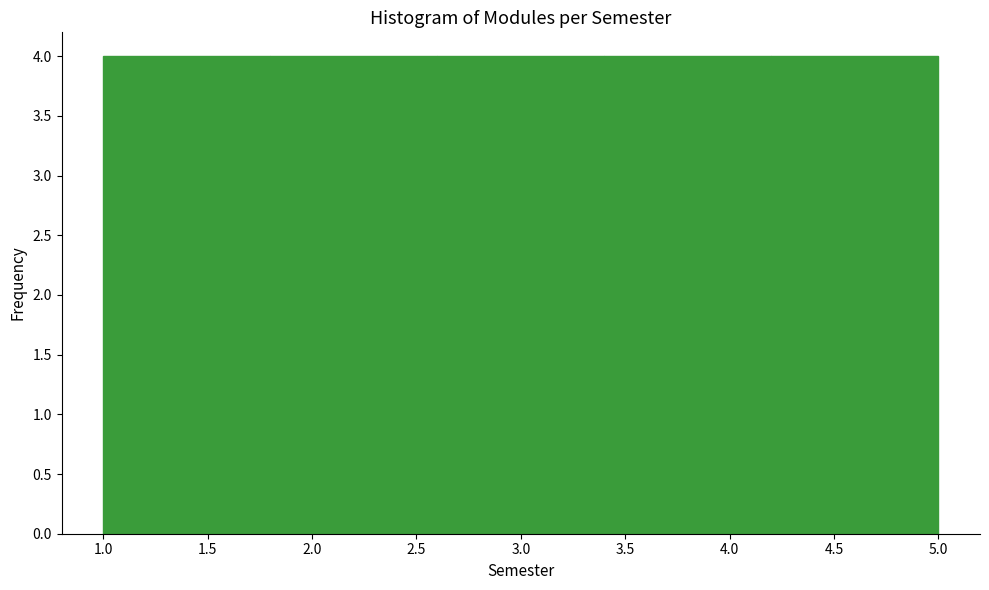

Reading left to right, transcribe this chart: for each bar, give the range it covers on the x-axis and its height. The values are not printed on the chart, so give them approximately, as read against the axis.

1.0 to 1.8: 4
1.8 to 2.6: 4
2.6 to 3.4: 4
3.4 to 4.2: 4
4.2 to 5.0: 4